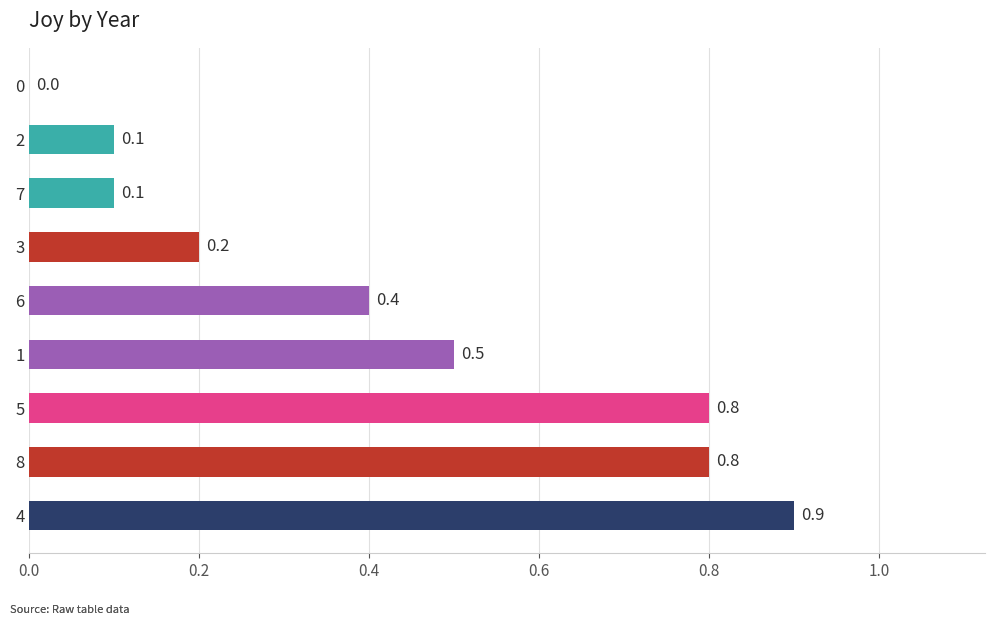

How many data points does each series have?

9